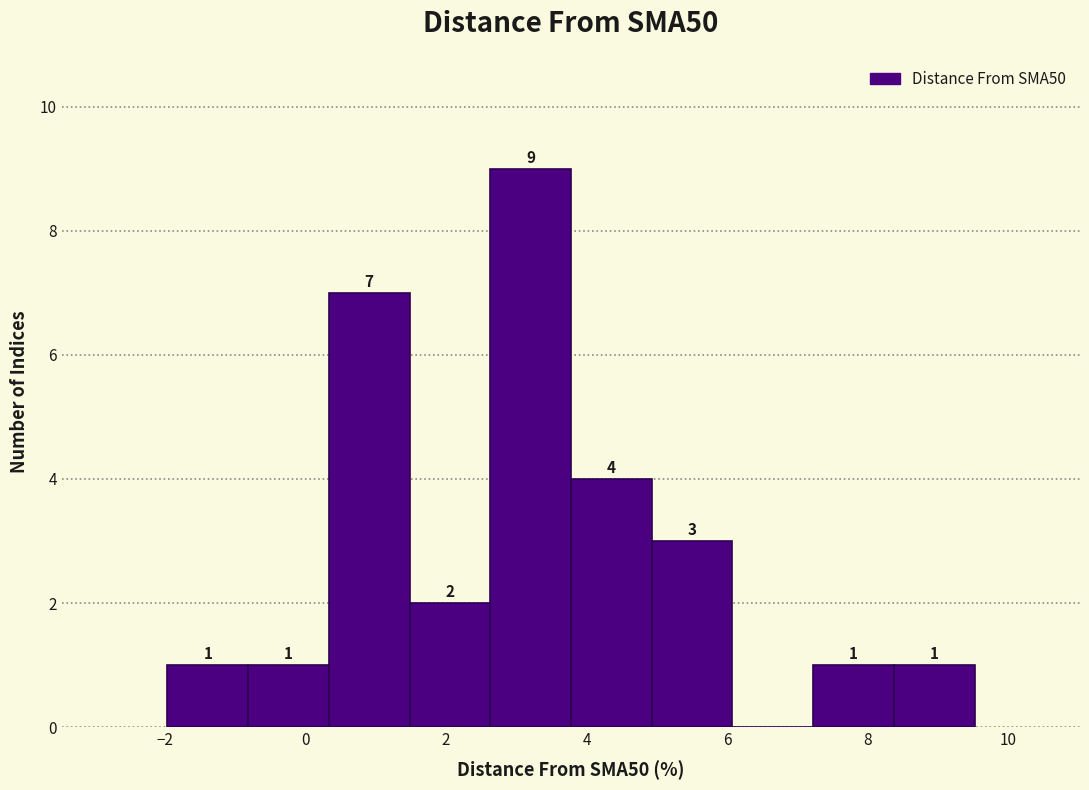

Over which range of the x-axis is the bar tallest?

2.6 to 3.8